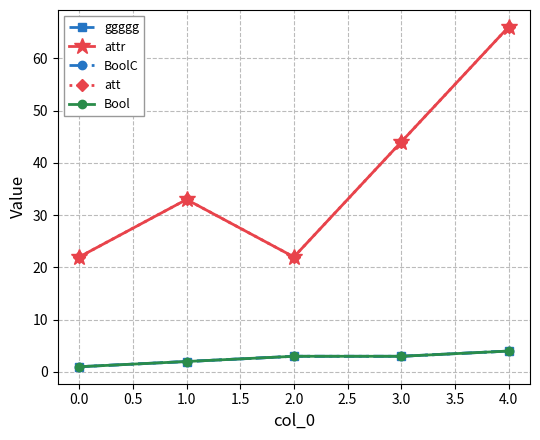

Does the chart have visible grid lines?

Yes